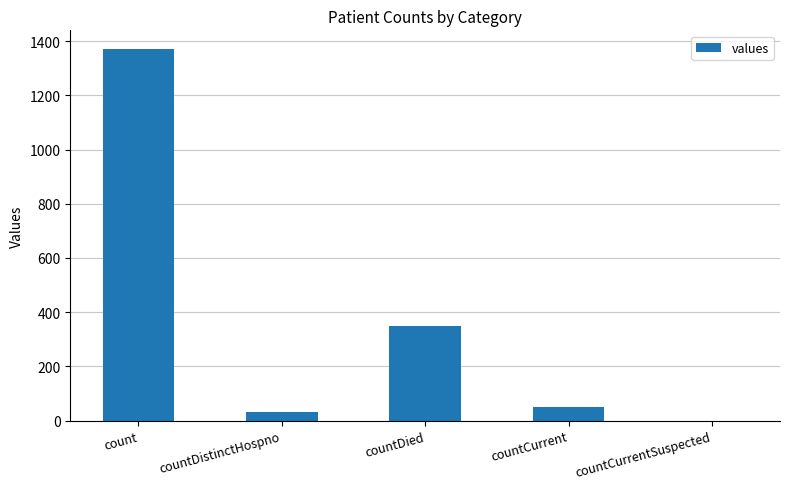

What is the sum of all values?

1805